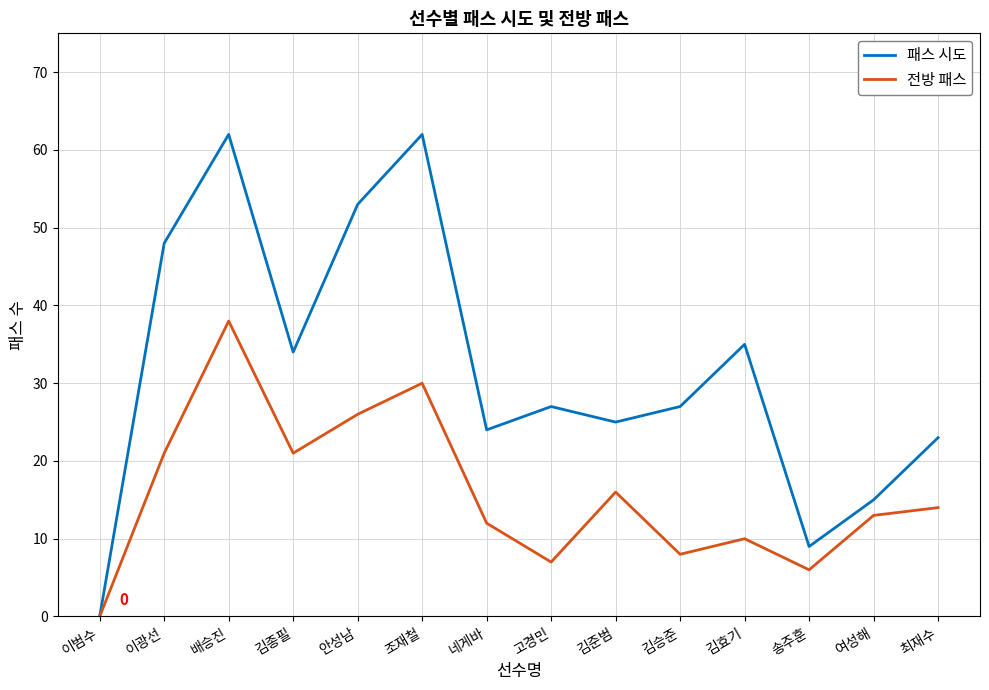

The 패스 시도 series shows 27 at 김승준. True or false?

True